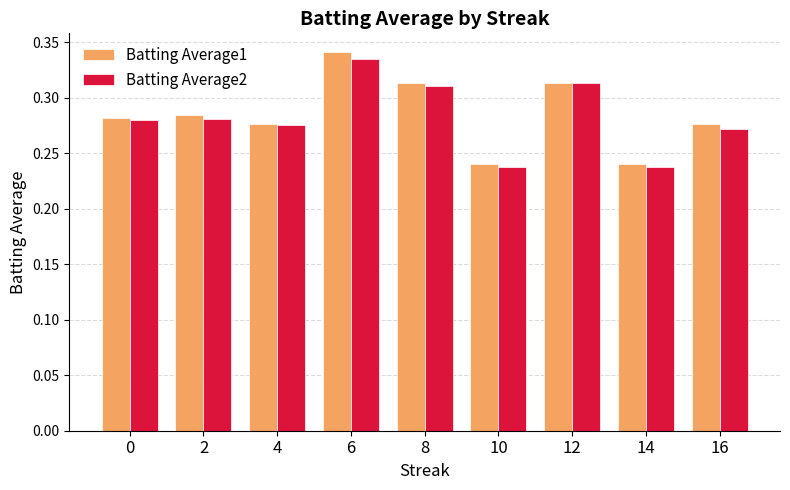

Which category has the highest value in the Batting Average1 series?

6